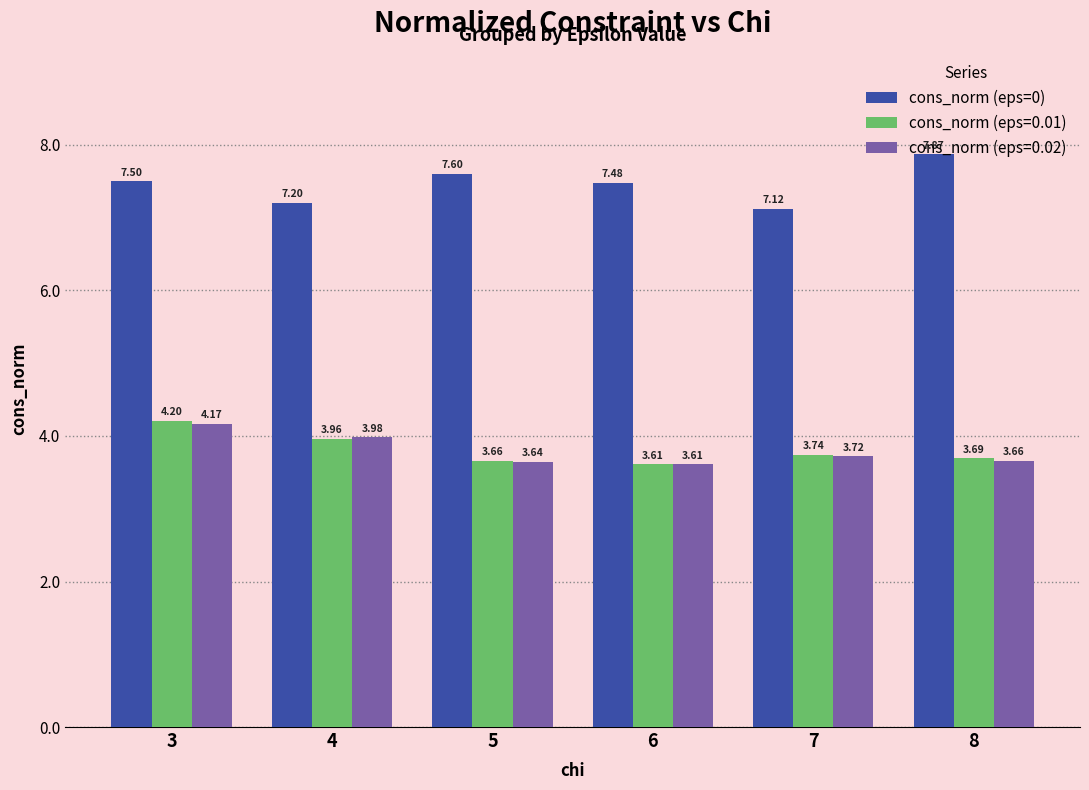

List the series in order of their peak value, highest first.

cons_norm (eps=0), cons_norm (eps=0.01), cons_norm (eps=0.02)